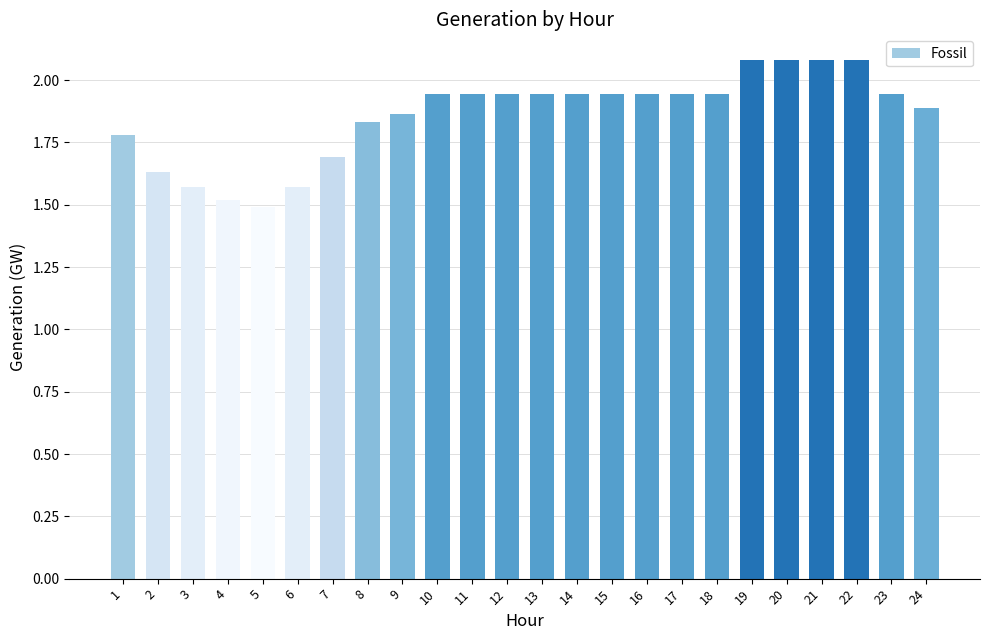

True or false: the data shows 1.5 at 4.

True